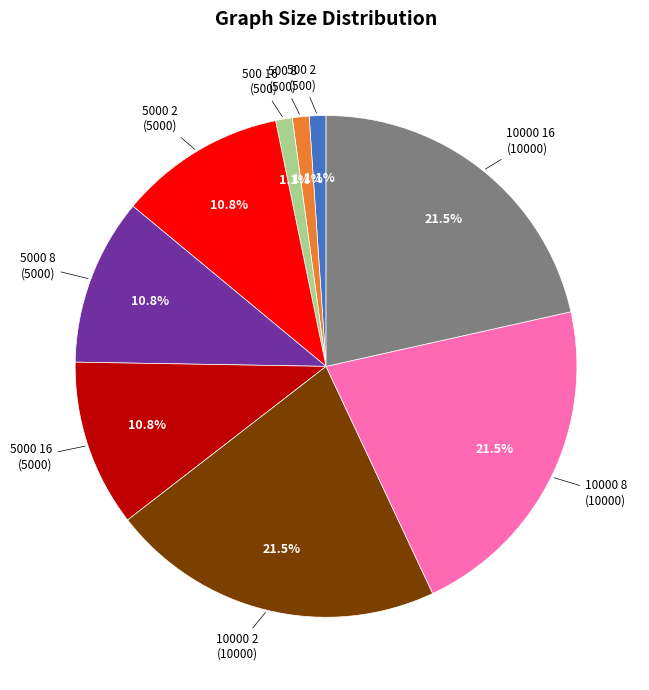

Between 5000 2 and 10000 8, which is larger?

10000 8